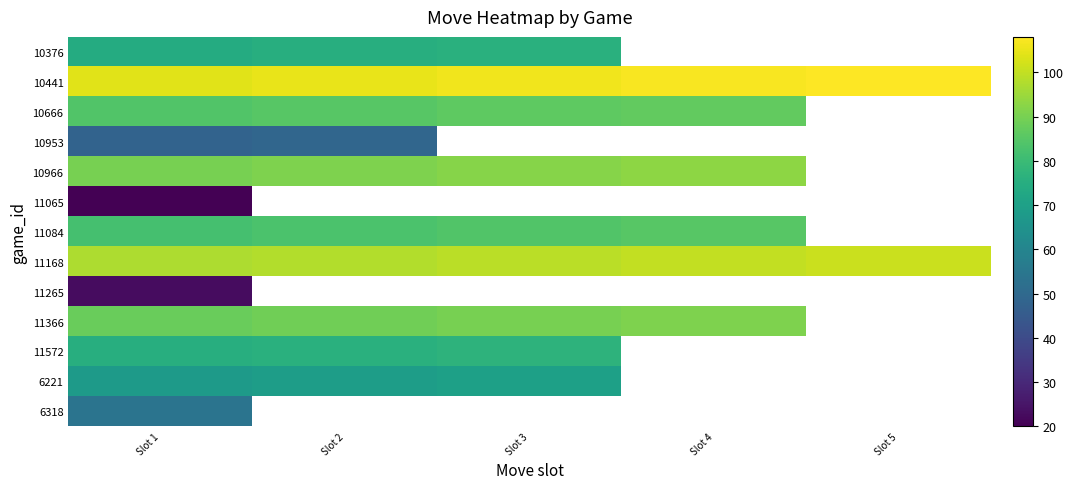

Where is 11265 nearest to the value 23?

Slot 1